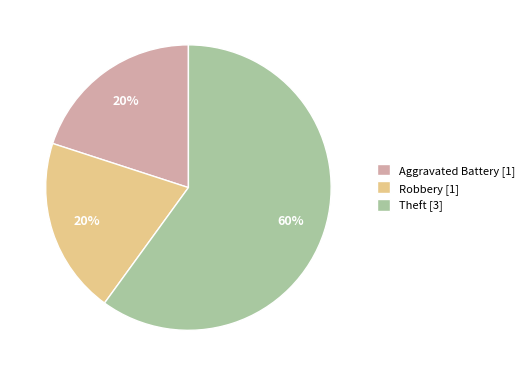

Combined, do Robbery and Aggravated Battery account for over 50%?

No